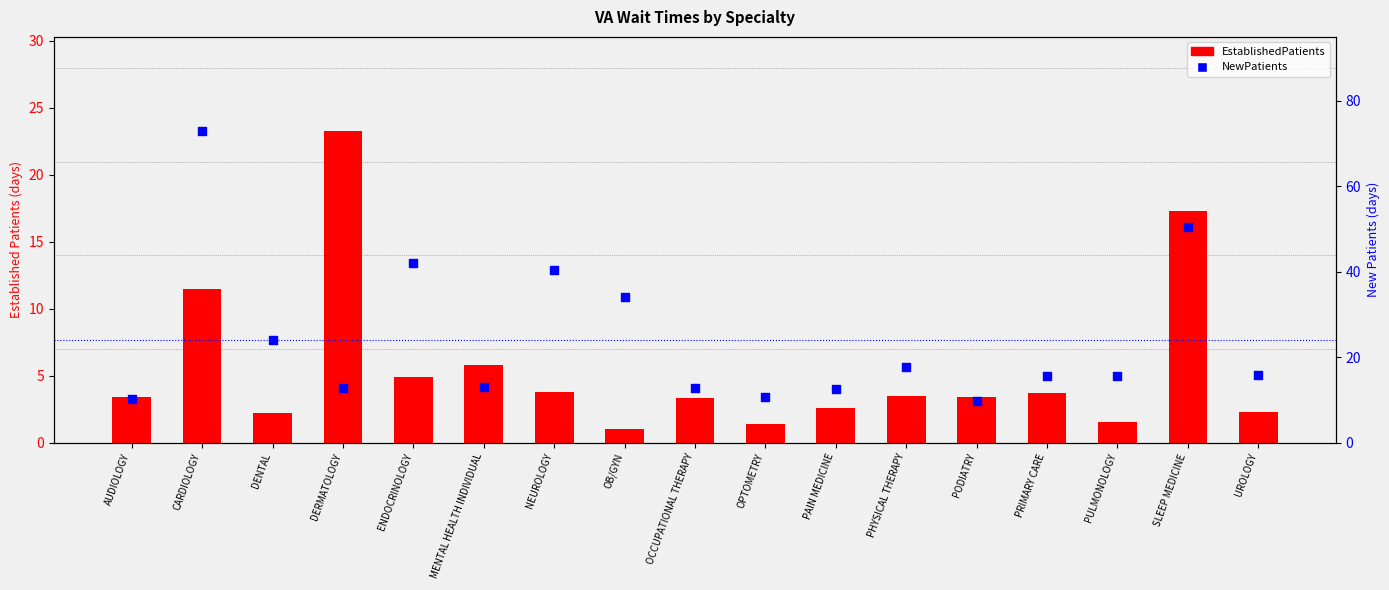

Is the value of EstablishedPatients at NEUROLOGY greater than the value of NewPatients at OCCUPATIONAL THERAPY?

No